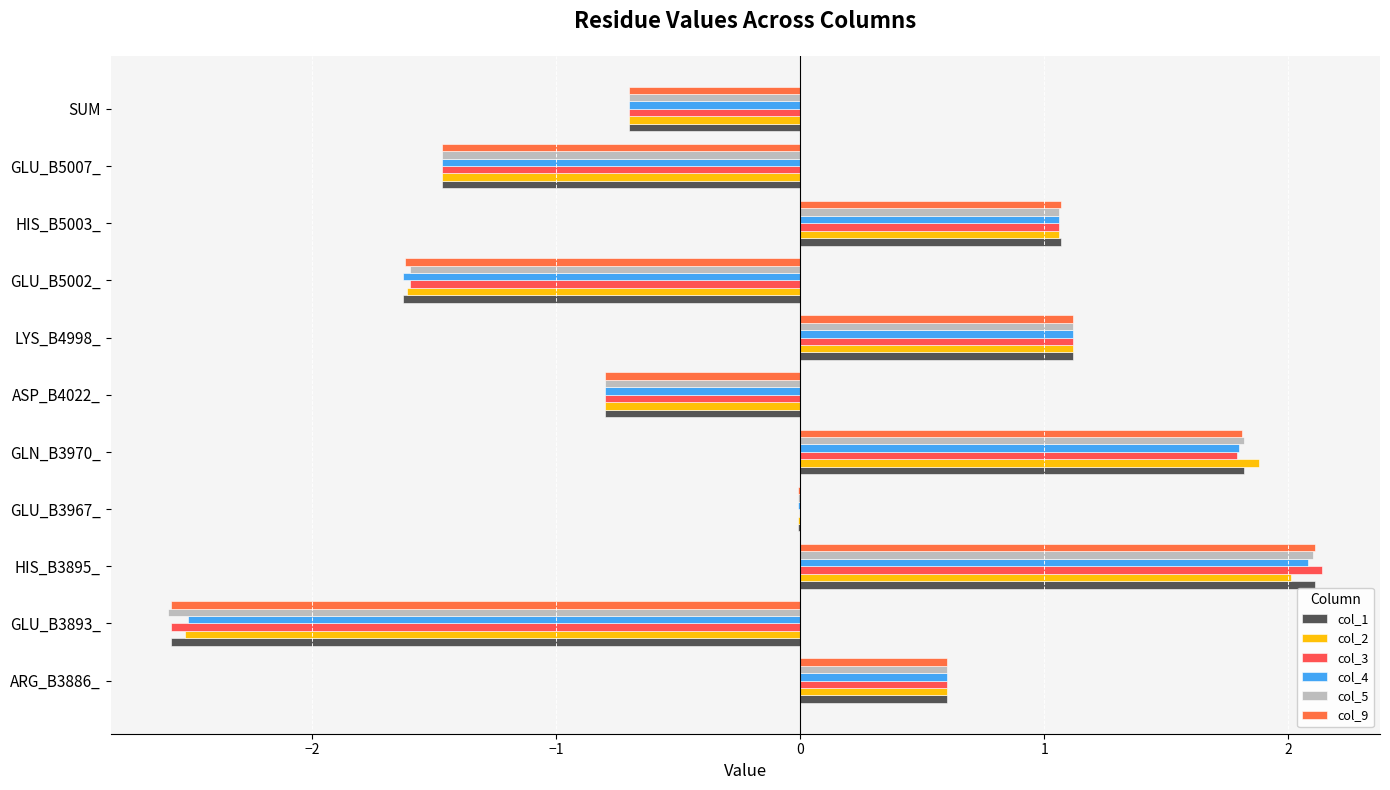

Count the number of data series in this chart.

6